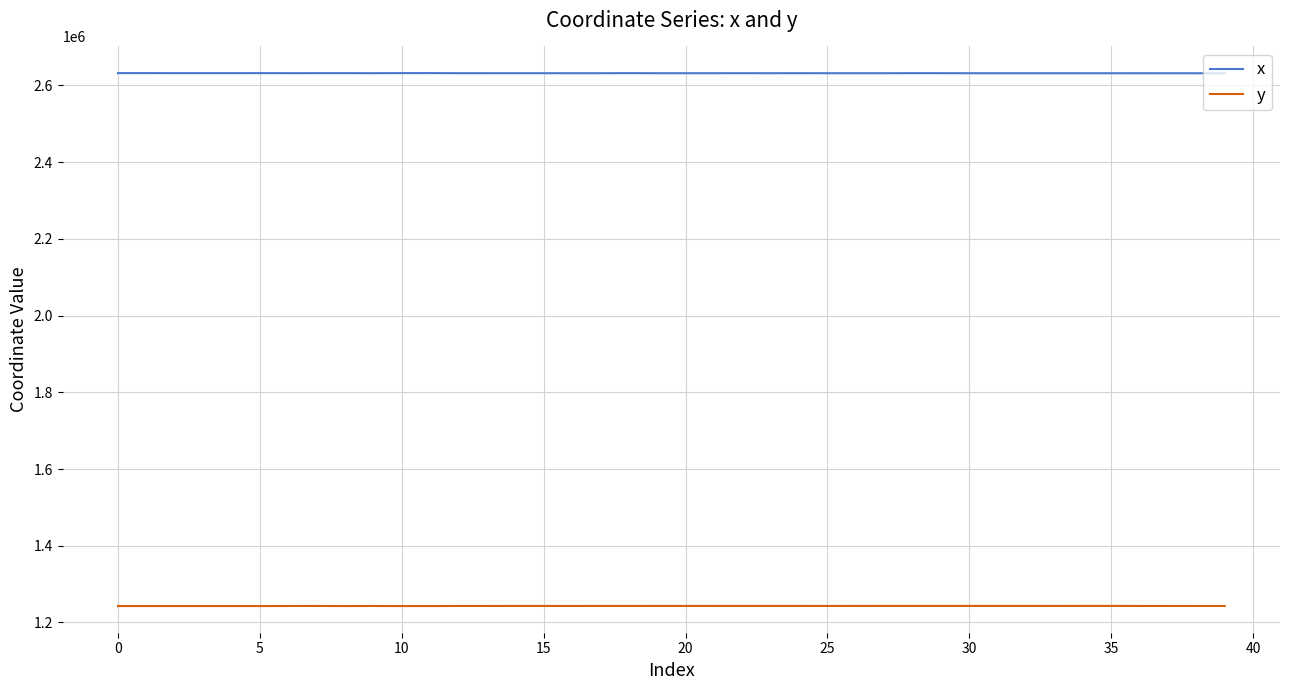

Which series has the largest total across all categories?

x